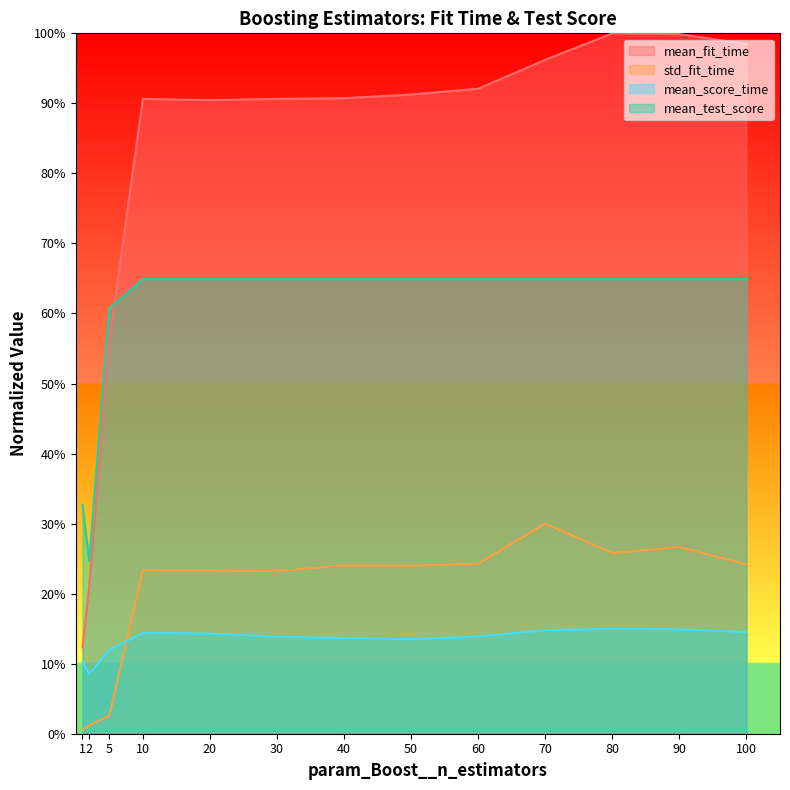

Between 1 and 20, which is larger?

20